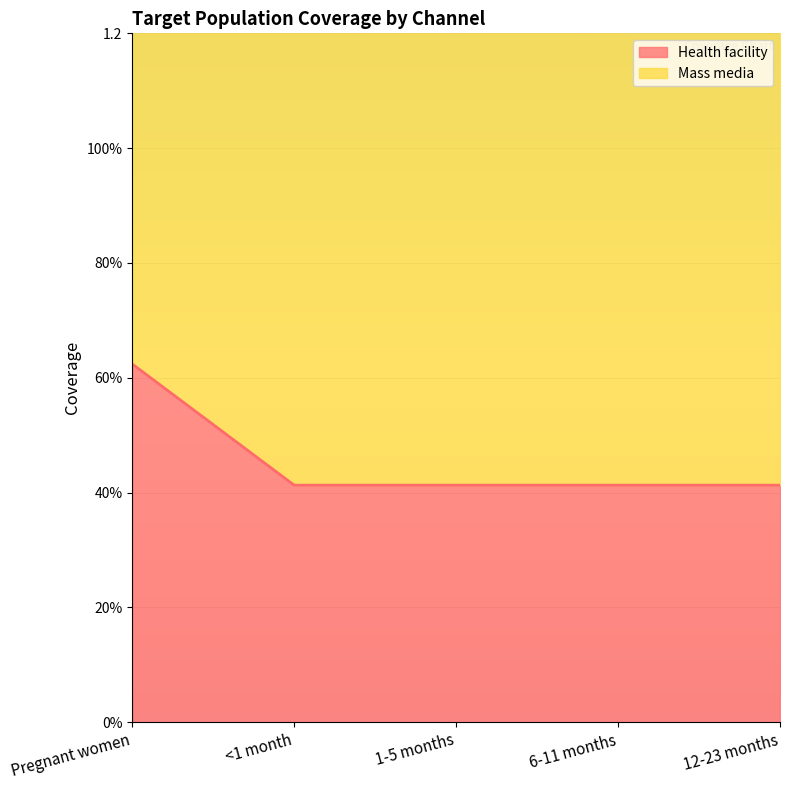

Read the value at 6-11 months.

1.4